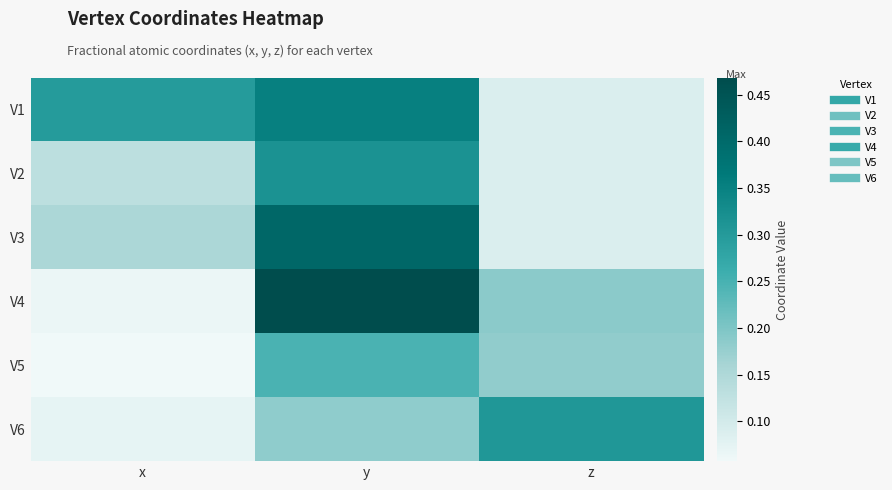

Count the number of categories in the chart.

3